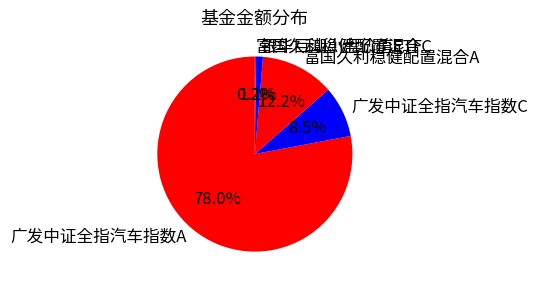

Which slice is the largest?

广发中证全指汽车指数A